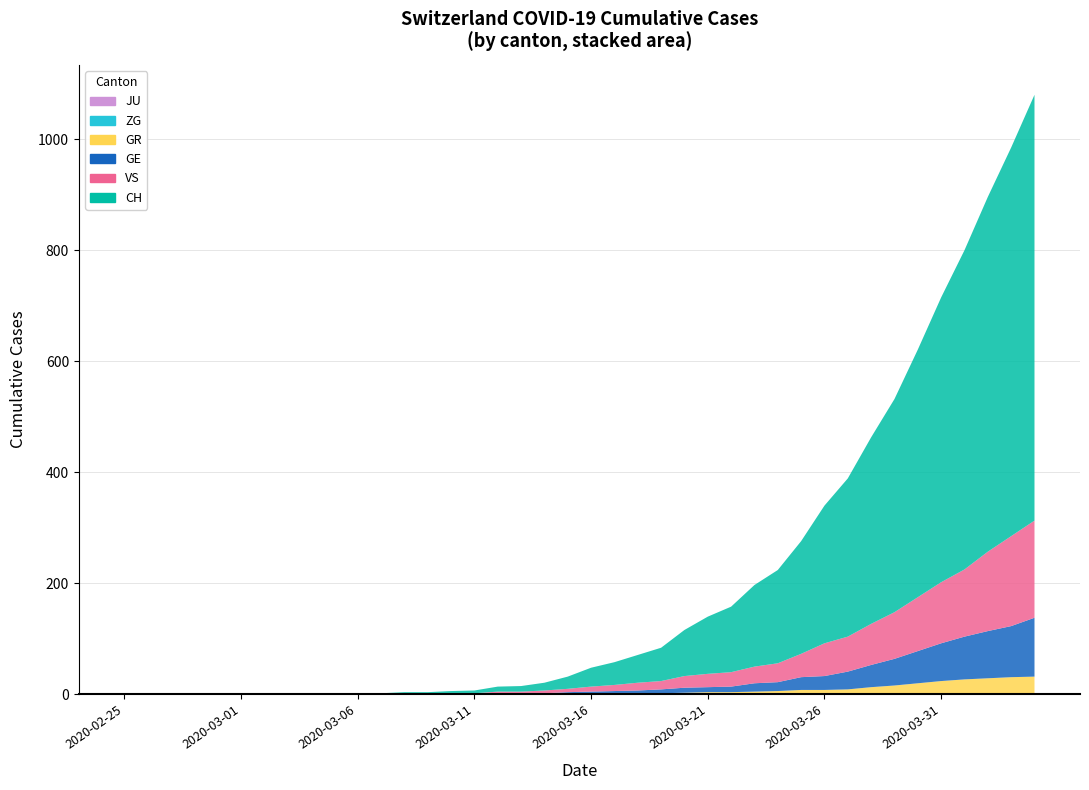

Reading left to right, what are all the values shown in this chart?

CH: 2020-02-25=0	2020-02-26=0	2020-02-27=0	2020-02-28=0	2020-02-29=0	2020-03-01=0	2020-03-02=0	2020-03-03=0	2020-03-04=0	2020-03-05=0	2020-03-06=1	2020-03-07=1	2020-03-08=2	2020-03-09=2	2020-03-10=4	2020-03-11=5	2020-03-12=9	2020-03-13=10	2020-03-14=14	2020-03-15=22	2020-03-16=34	2020-03-17=41	2020-03-18=50	2020-03-19=60	2020-03-20=83	2020-03-21=103	2020-03-22=118	2020-03-23=147	2020-03-24=168	2020-03-25=203	2020-03-26=248	2020-03-27=285	2020-03-28=336	2020-03-29=384	2020-03-30=446	2020-03-31=513	2020-04-01=575	2020-04-02=639	2020-04-03=700	2020-04-04=767
GE: 2020-02-25=0	2020-02-26=0	2020-02-27=0	2020-02-28=0	2020-02-29=0	2020-03-01=0	2020-03-02=0	2020-03-03=0	2020-03-04=0	2020-03-05=0	2020-03-06=0	2020-03-07=0	2020-03-08=0	2020-03-09=0	2020-03-10=1	2020-03-11=1	2020-03-12=2	2020-03-13=2	2020-03-14=2	2020-03-15=4	2020-03-16=4	2020-03-17=5	2020-03-18=6	2020-03-19=7	2020-03-20=9	2020-03-21=9	2020-03-22=10	2020-03-23=15	2020-03-24=16	2020-03-25=23	2020-03-26=25	2020-03-27=32	2020-03-28=40	2020-03-29=48	2020-03-30=58	2020-03-31=68	2020-04-01=77	2020-04-02=85	2020-04-03=92	2020-04-04=106
GR: 2020-02-25=0	2020-02-26=0	2020-02-27=0	2020-02-28=0	2020-02-29=0	2020-03-01=0	2020-03-02=0	2020-03-03=0	2020-03-04=0	2020-03-05=0	2020-03-06=0	2020-03-07=0	2020-03-08=0	2020-03-09=0	2020-03-10=0	2020-03-11=0	2020-03-12=0	2020-03-13=0	2020-03-14=0	2020-03-15=0	2020-03-16=1	2020-03-17=1	2020-03-18=1	2020-03-19=2	2020-03-20=3	2020-03-21=4	2020-03-22=4	2020-03-23=5	2020-03-24=6	2020-03-25=8	2020-03-26=8	2020-03-27=9	2020-03-28=12	2020-03-29=15	2020-03-30=19	2020-03-31=23	2020-04-01=26	2020-04-02=28	2020-04-03=30	2020-04-04=30
VS: 2020-02-25=0	2020-02-26=0	2020-02-27=0	2020-02-28=0	2020-02-29=0	2020-03-01=0	2020-03-02=0	2020-03-03=0	2020-03-04=0	2020-03-05=0	2020-03-06=1	2020-03-07=1	2020-03-08=2	2020-03-09=2	2020-03-10=1	2020-03-11=1	2020-03-12=3	2020-03-13=3	2020-03-14=5	2020-03-15=6	2020-03-16=9	2020-03-17=11	2020-03-18=14	2020-03-19=15	2020-03-20=21	2020-03-21=24	2020-03-22=26	2020-03-23=30	2020-03-24=34	2020-03-25=42	2020-03-26=59	2020-03-27=63	2020-03-28=74	2020-03-29=84	2020-03-30=97	2020-03-31=110	2020-04-01=121	2020-04-02=143	2020-04-03=162	2020-04-04=175
ZG: 2020-02-25=0	2020-02-26=0	2020-02-27=0	2020-02-28=0	2020-02-29=0	2020-03-01=0	2020-03-02=0	2020-03-03=0	2020-03-04=0	2020-03-05=0	2020-03-06=0	2020-03-07=0	2020-03-08=0	2020-03-09=0	2020-03-10=0	2020-03-11=0	2020-03-12=0	2020-03-13=0	2020-03-14=0	2020-03-15=0	2020-03-16=0	2020-03-17=0	2020-03-18=0	2020-03-19=0	2020-03-20=0	2020-03-21=0	2020-03-22=0	2020-03-23=0	2020-03-24=0	2020-03-25=0	2020-03-26=0	2020-03-27=0	2020-03-28=1	2020-03-29=1	2020-03-30=1	2020-03-31=1	2020-04-01=1	2020-04-02=1	2020-04-03=1	2020-04-04=2
JU: 2020-02-25=0	2020-02-26=0	2020-02-27=0	2020-02-28=0	2020-02-29=0	2020-03-01=0	2020-03-02=0	2020-03-03=0	2020-03-04=0	2020-03-05=0	2020-03-06=0	2020-03-07=0	2020-03-08=0	2020-03-09=0	2020-03-10=0	2020-03-11=0	2020-03-12=0	2020-03-13=0	2020-03-14=0	2020-03-15=0	2020-03-16=0	2020-03-17=0	2020-03-18=0	2020-03-19=0	2020-03-20=0	2020-03-21=0	2020-03-22=0	2020-03-23=0	2020-03-24=0	2020-03-25=0	2020-03-26=0	2020-03-27=0	2020-03-28=0	2020-03-29=0	2020-03-30=0	2020-03-31=0	2020-04-01=0	2020-04-02=0	2020-04-03=0	2020-04-04=0